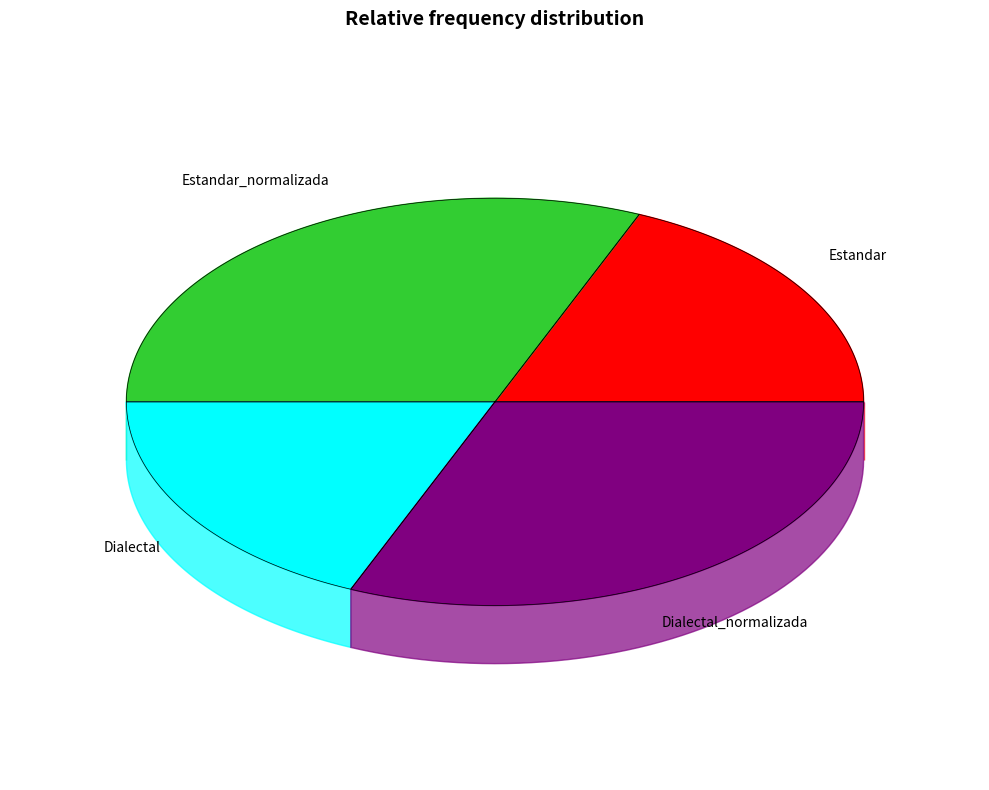

To the nearest percent, what is the difference between the largest and smallest slice percentages?

13%